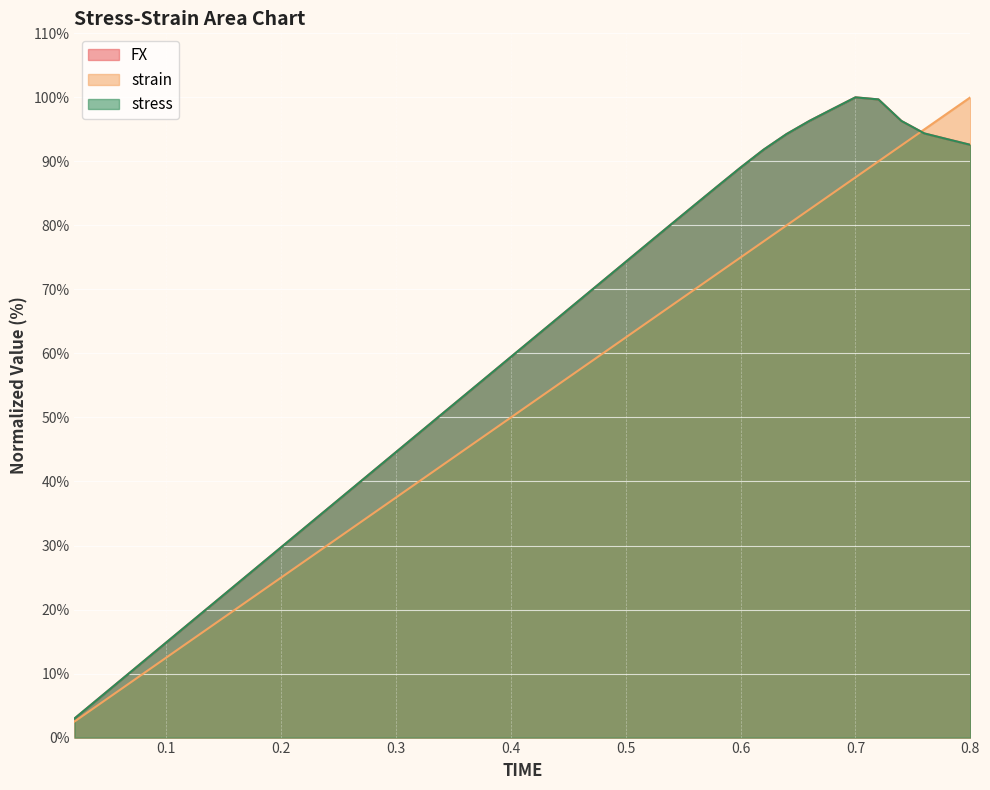

What is the label of the 7th point from the right?

0.68